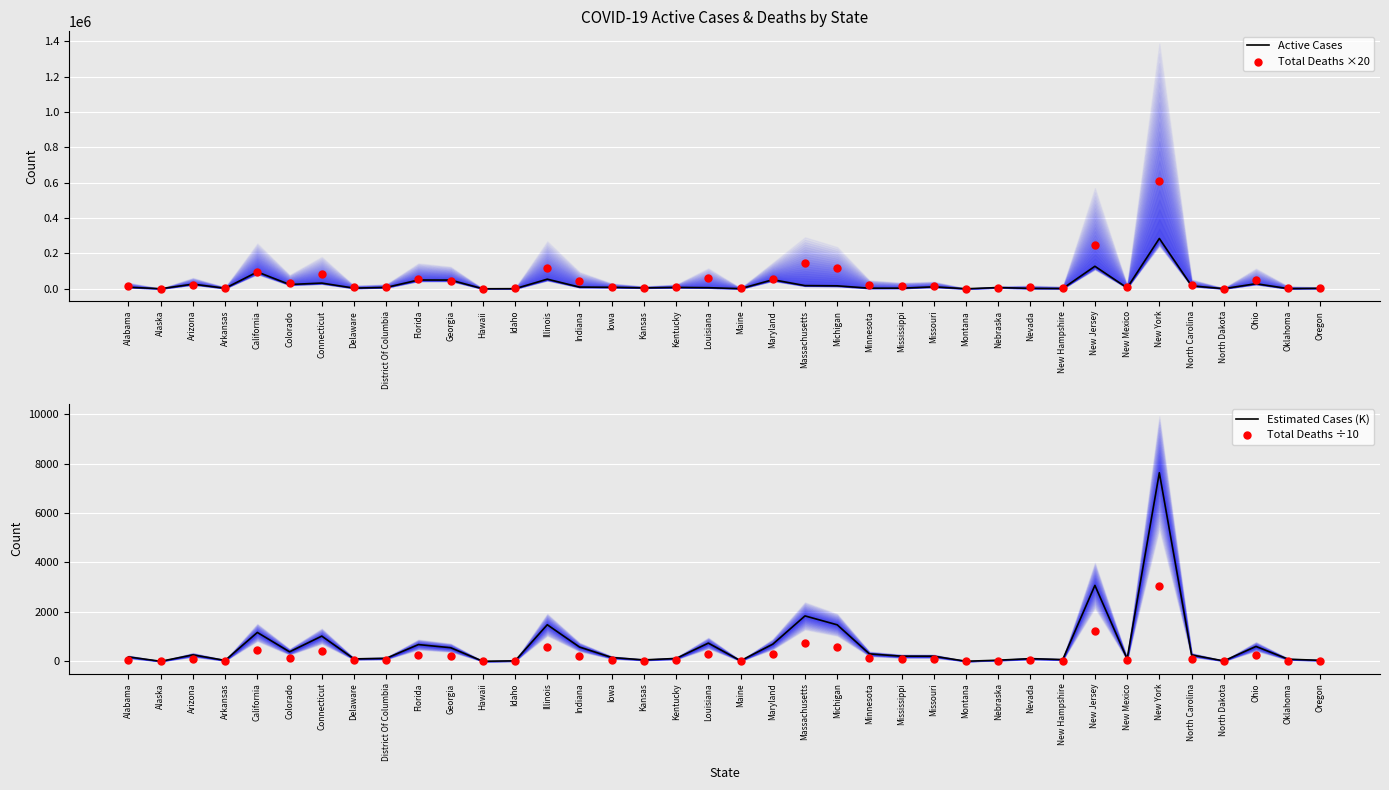

What are all the series names shown in the legend?

Active Cases, Total Deaths ×20, Estimated Cases (K), Total Deaths ÷10